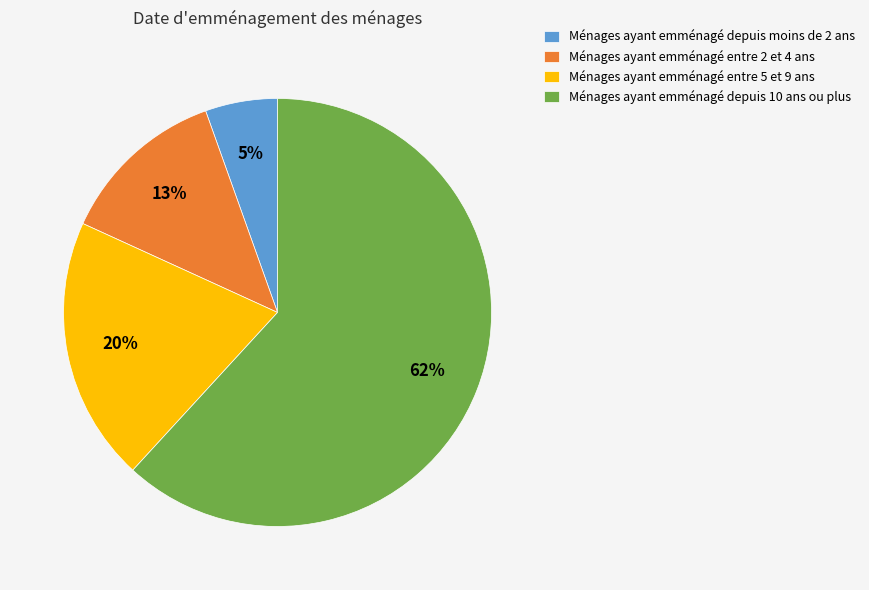

To the nearest percent, what portion does Ménages ayant emménagé entre 5 et 9 ans represent?

20%